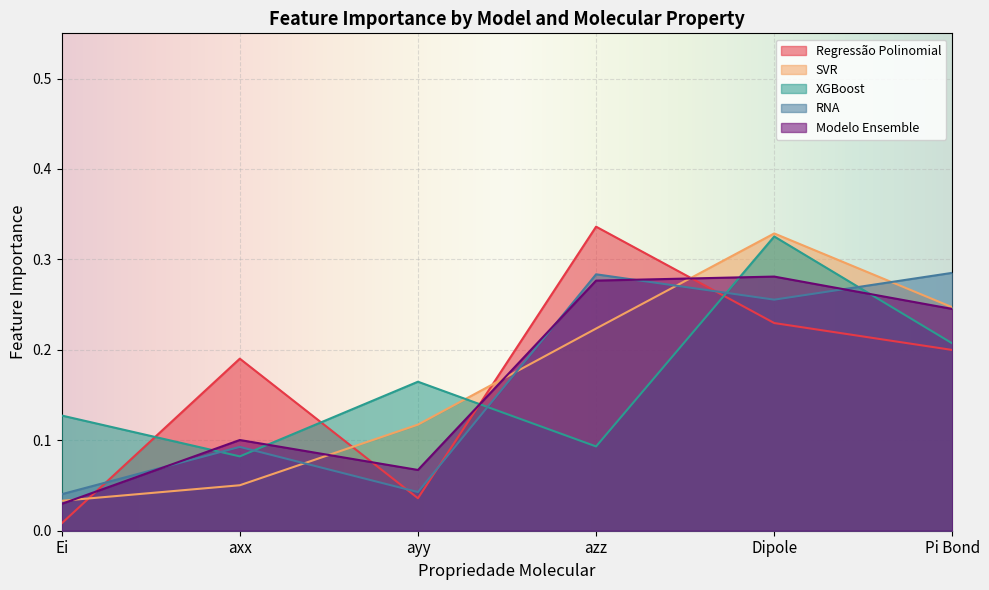

List the labels in order of Modelo Ensemble value, largest first.

Dipole, azz, Pi Bond, axx, ayy, Ei